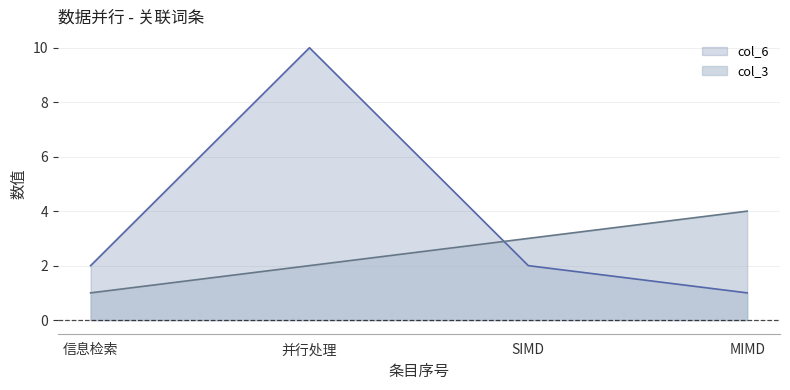

Read the col_3 value at 信息检索.

1